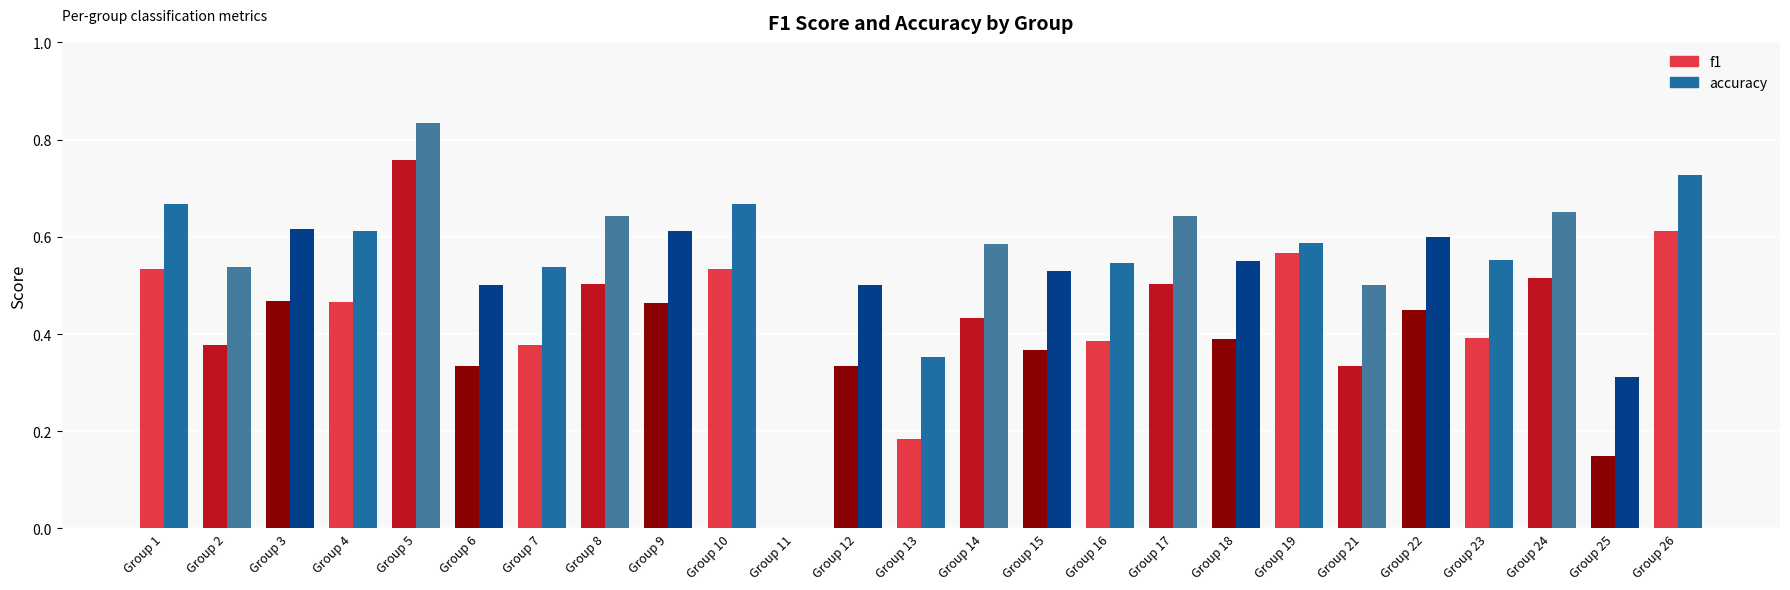

At which category is the sum across all series the highest?

5